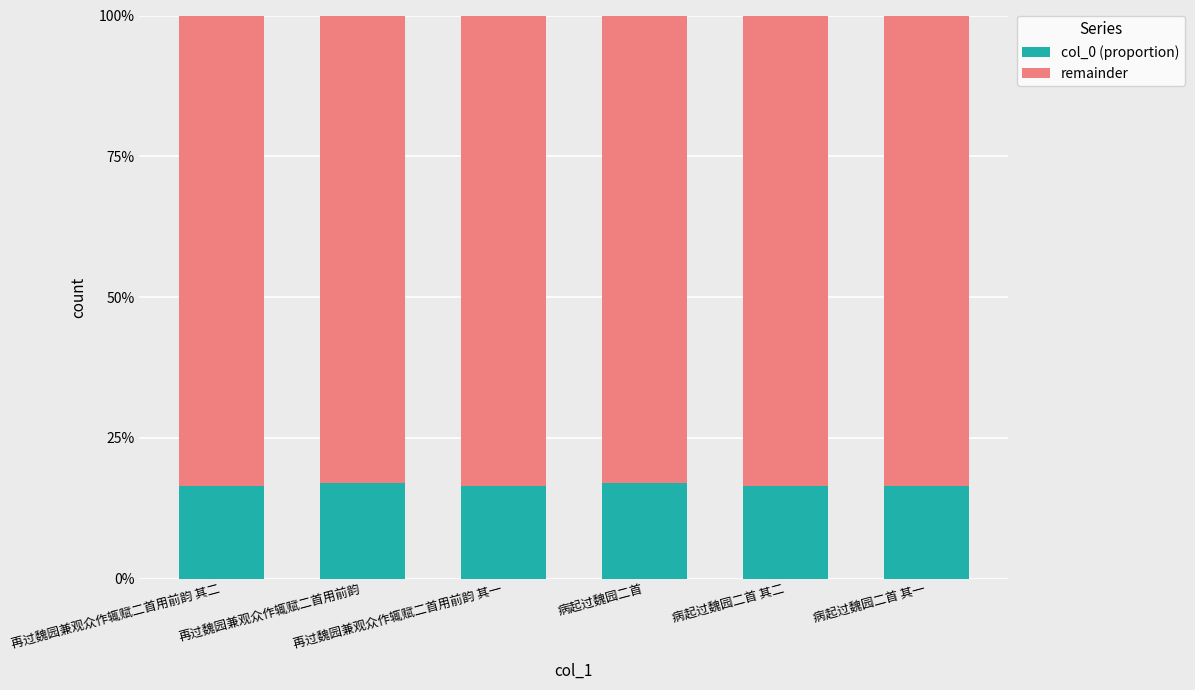

What are all the series names shown in the legend?

col_0 (proportion), remainder